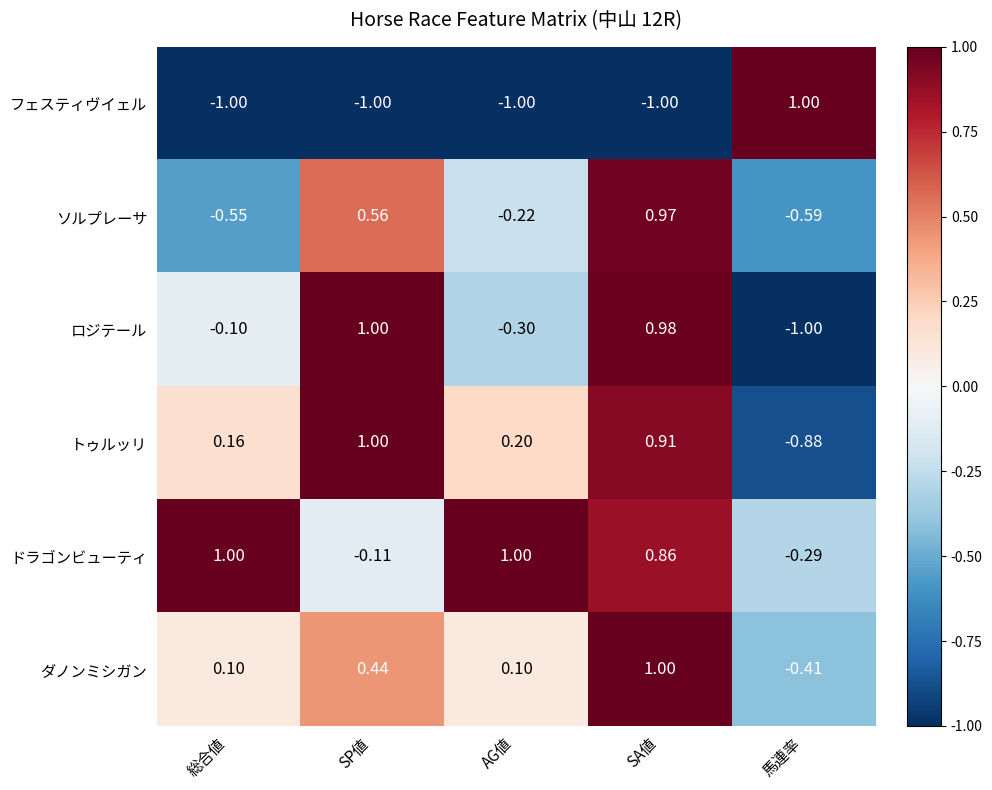

At how many categories does at least one series exceed 0?

5